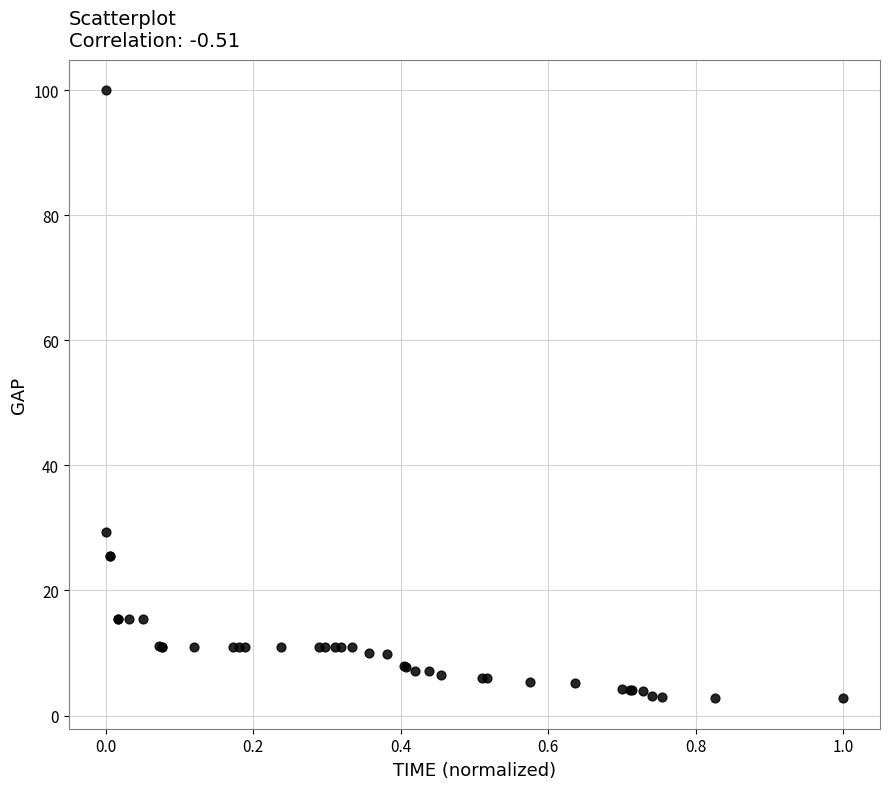

What Y value in the scatter plot is closest to 51?

29.4